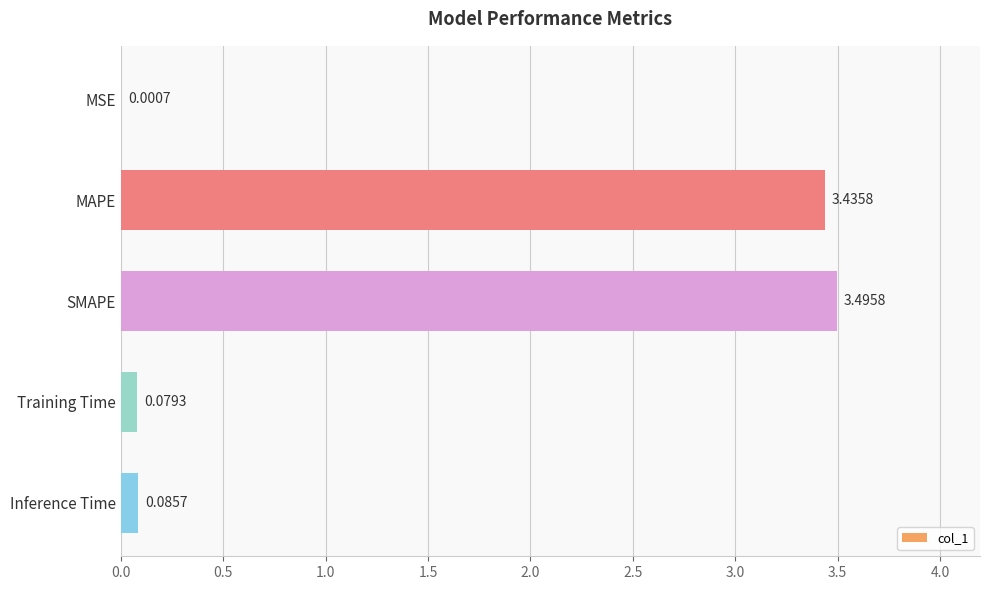

How many distinct data groups are displayed?

1